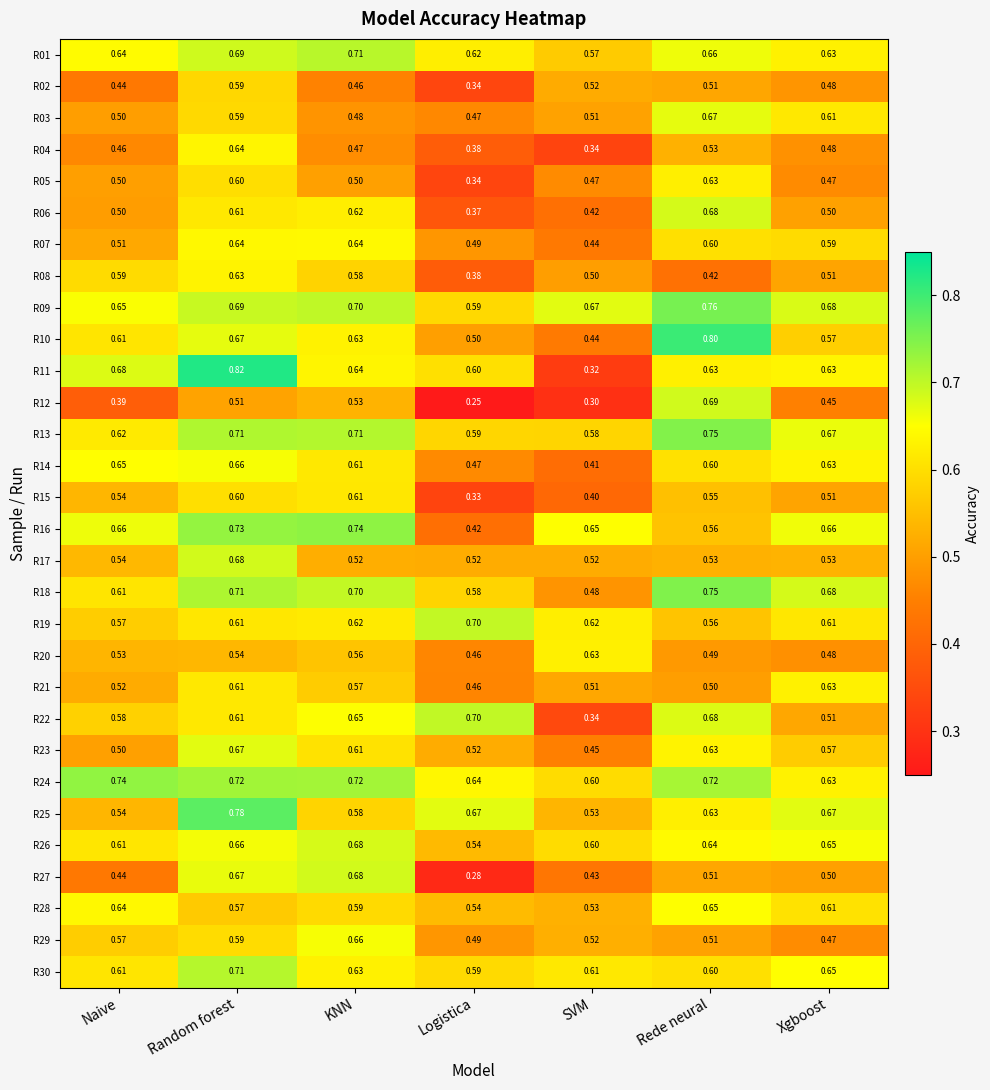

At which label does R10 reach its peak?

Rede neural